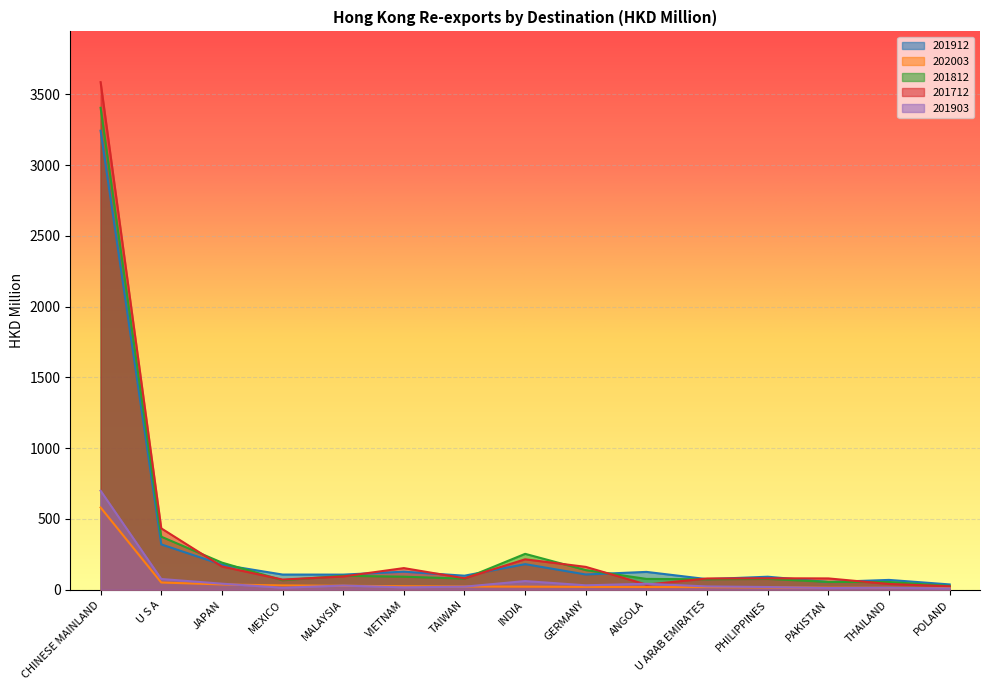

Which category has the lowest value in the 202003 series?

POLAND